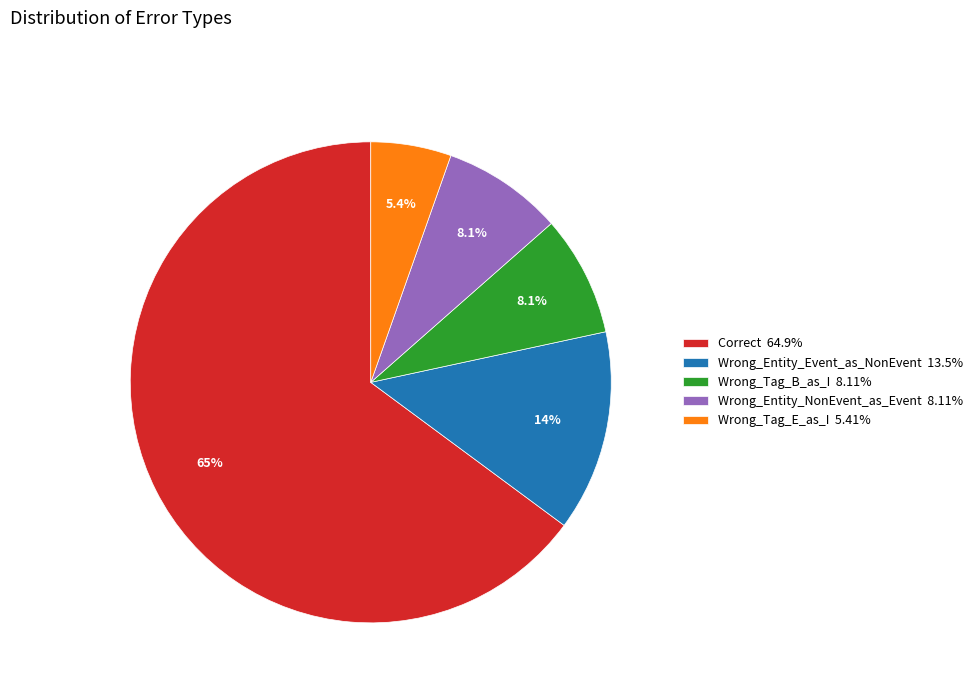

Count the number of slices in the pie.

5